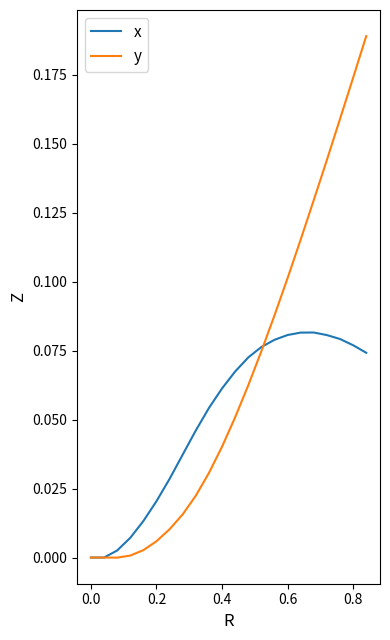

Which series has the largest total across all categories?

y